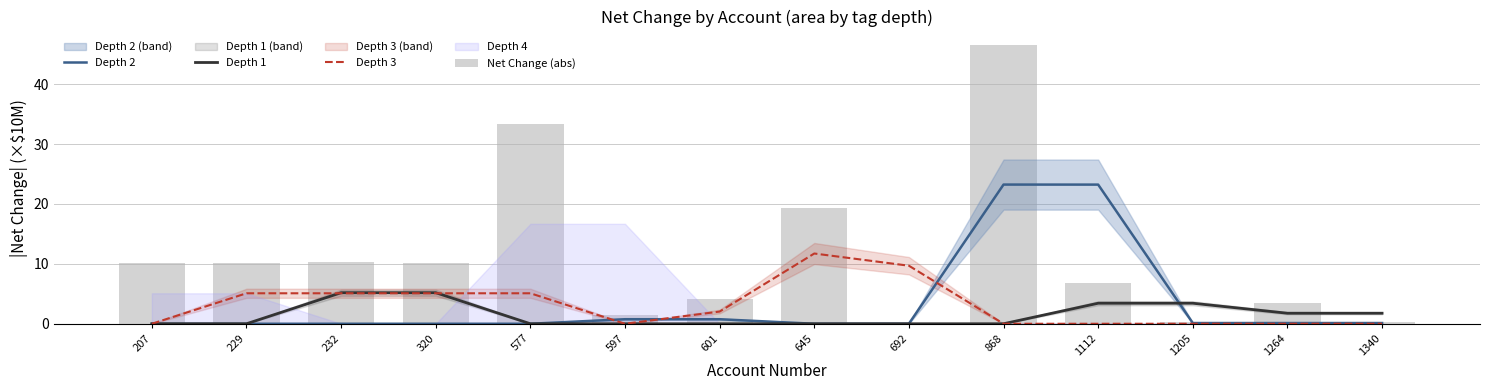

Reading left to right, what are all the values shown in this chart?

Depth 2: 207=0.0	229=0.0	232=0.0	320=0.0	577=0.0	597=0.8	601=0.8	645=0.0	692=0.0	868=23.2	1112=23.2	1205=0.1	1264=0.1	1340=0.1
Depth 1: 207=0.0	229=0.0	232=5.2	320=5.2	577=0.0	597=0.0	601=0.0	645=0.0	692=0.0	868=0.0	1112=3.4	1205=3.4	1264=1.8	1340=1.8
Depth 3: 207=0.0	229=5.1	232=5.1	320=5.1	577=5.1	597=0.0	601=2.0	645=11.7	692=9.7	868=0.0	1112=0.0	1205=0.0	1264=0.0	1340=0.0
Net Change (abs): 207=10.2	229=10.2	232=10.4	320=10.2	577=33.4	597=1.5	601=4.1	645=19.4	692=0.0	868=46.5	1112=6.9	1205=0.2	1264=3.5	1340=0.2